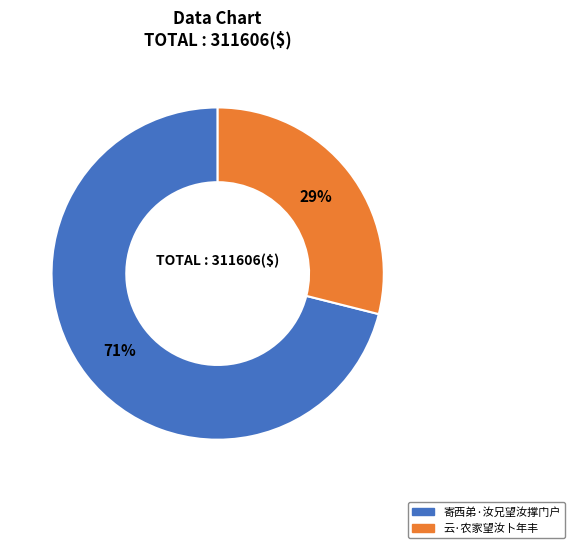

To the nearest percent, what percentage of the pie is 云·农家望汝卜年丰?

29%